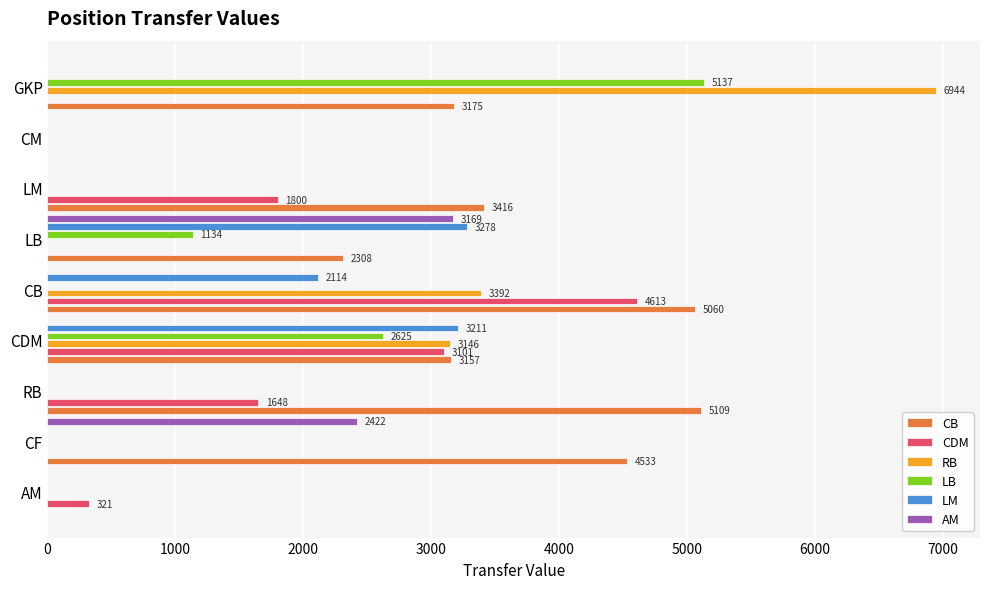

Which category has the highest value across all series?

GKP